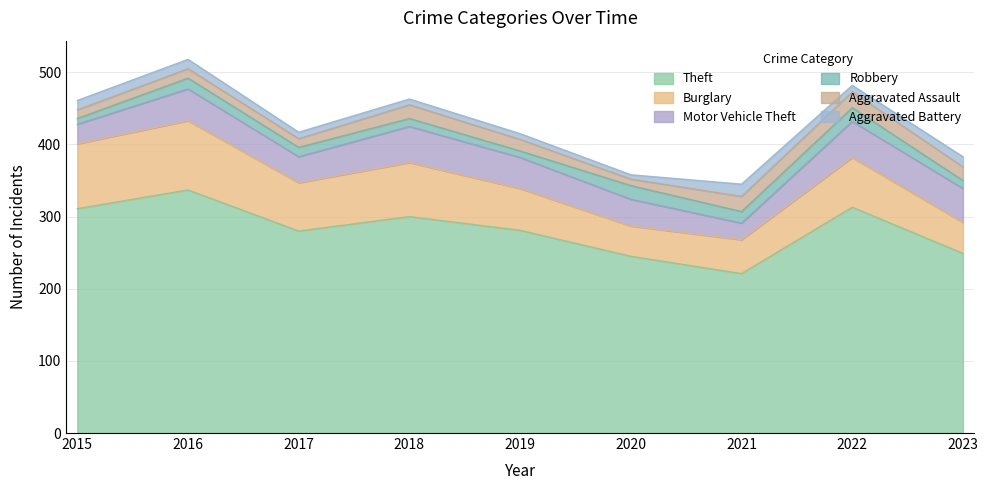

Is it true that Robbery equals 11 at 2023?

True